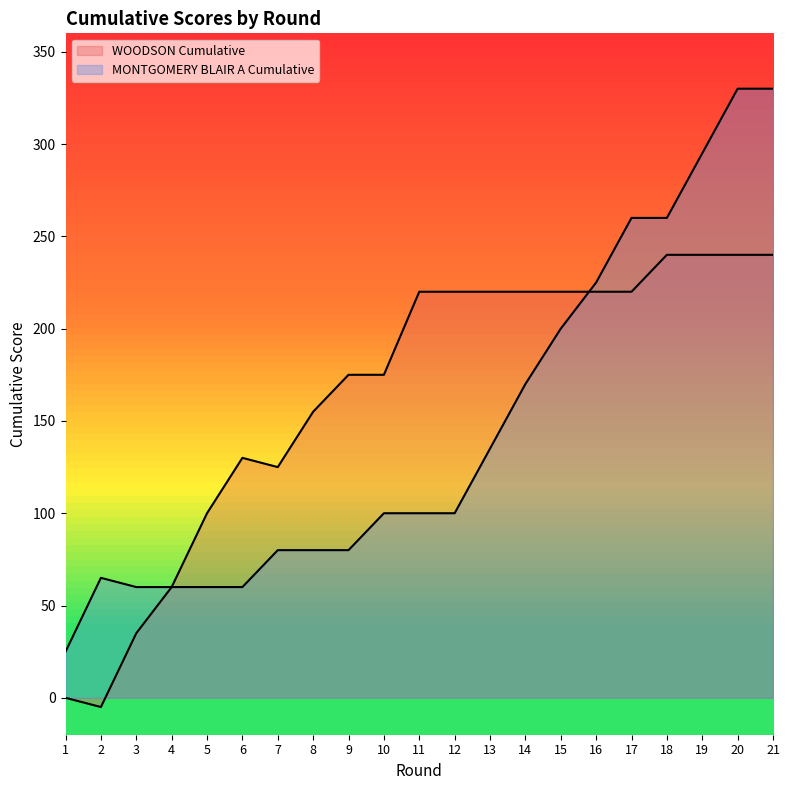

The MONTGOMERY BLAIR A Cumulative series shows 23 at 2. True or false?

False